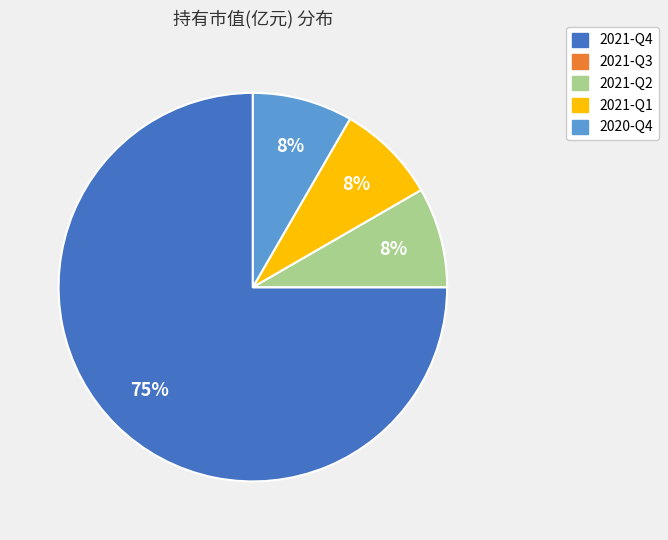

The 2021-Q2 slice represents 8% of the pie. True or false?

True